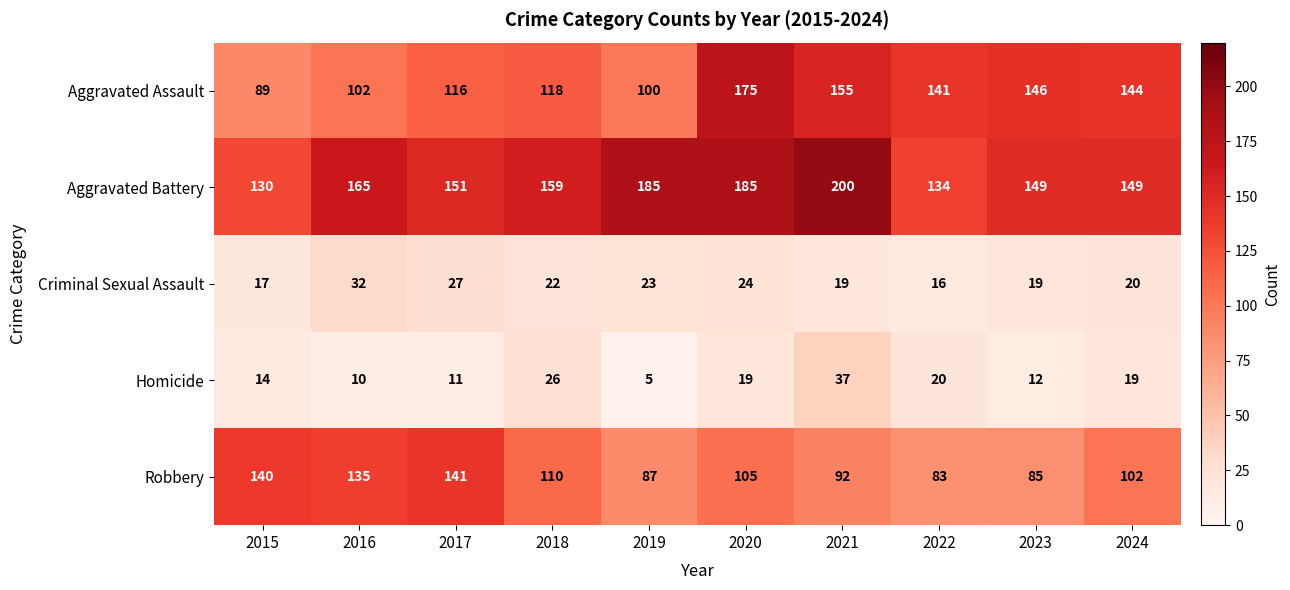

At 2020, list the series in order from largest to smallest.

Aggravated Battery, Aggravated Assault, Robbery, Criminal Sexual Assault, Homicide